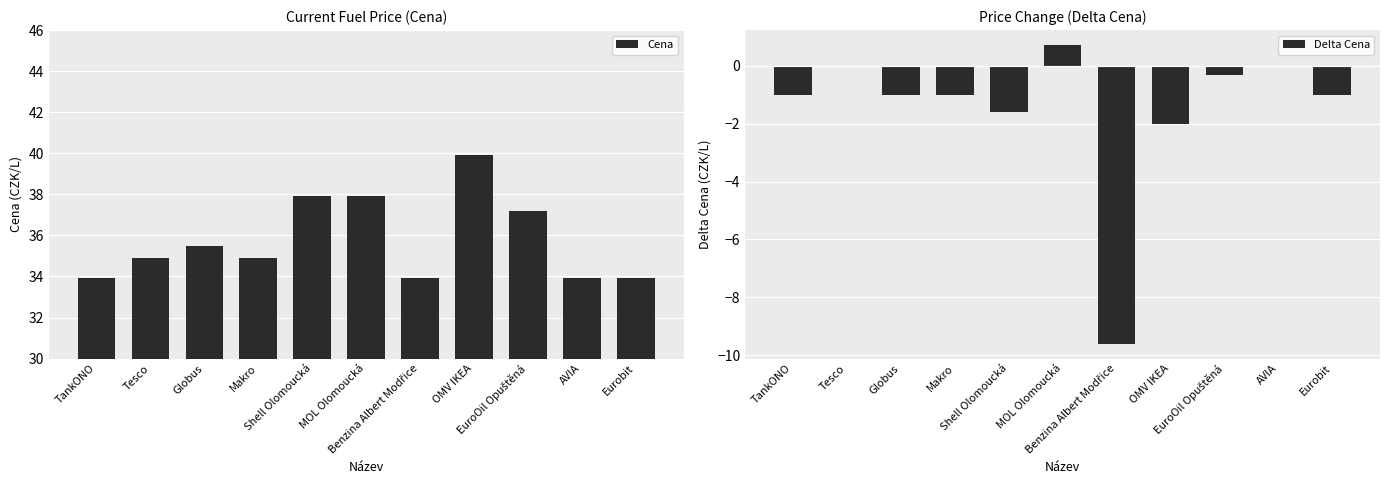

Does the chart contain stacked bars?

No